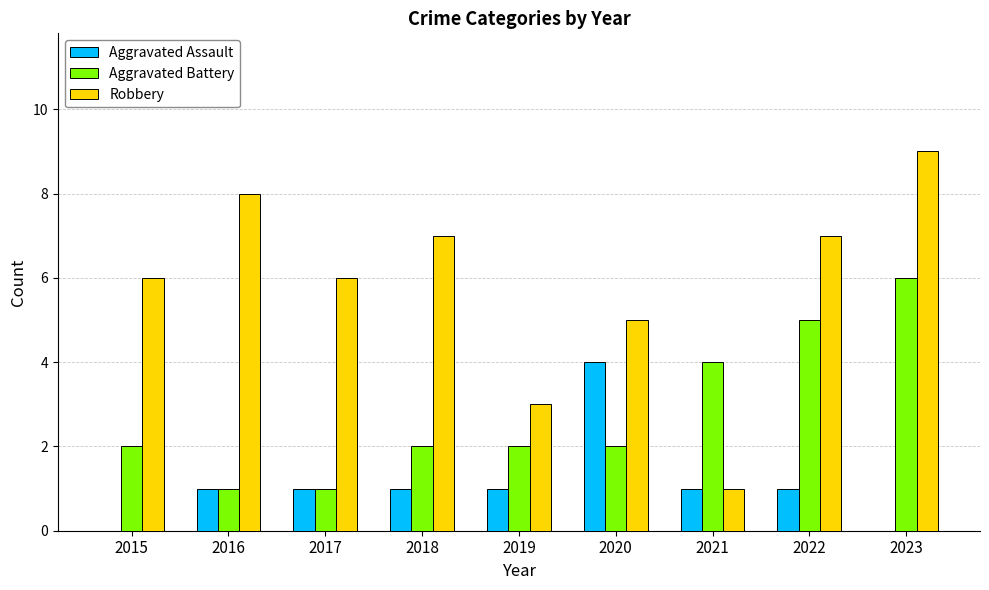

What are all the series names shown in the legend?

Aggravated Assault, Aggravated Battery, Robbery